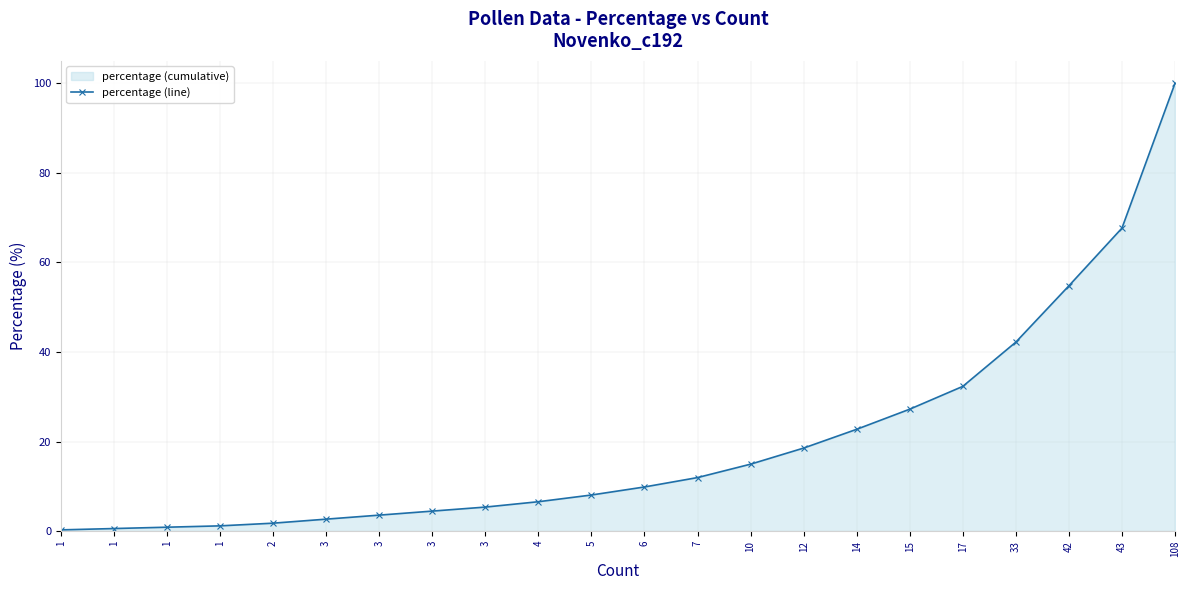

Between 43 and 3, which is larger?

43